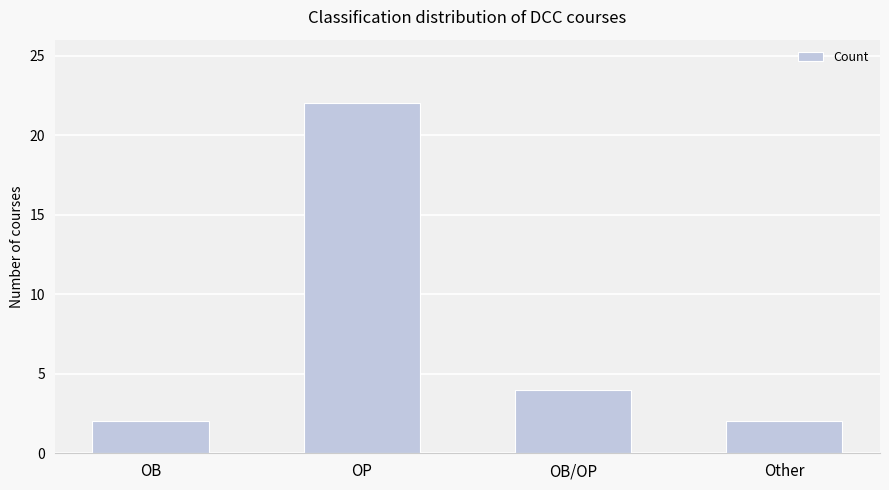

What is the label of the 1st bar from the right?

Other